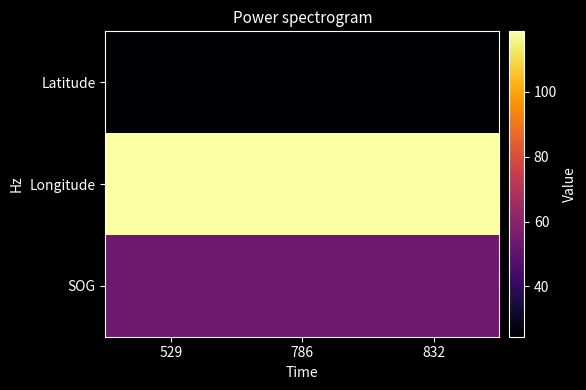

Reading right to left, what are all the values shown in this chart?

SOG: 832=53.9	786=53.9	529=53.9
Longitude: 832=118.7	786=118.7	529=118.7
Latitude: 832=24.5	786=24.5	529=24.5